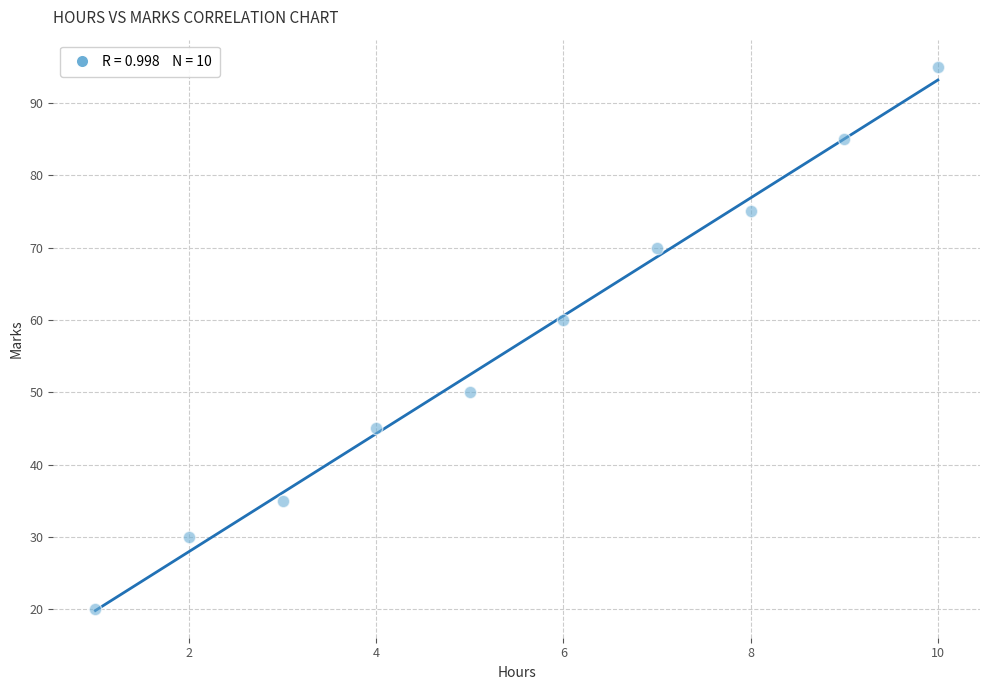

What Y value in the scatter plot is closest to 57?

60